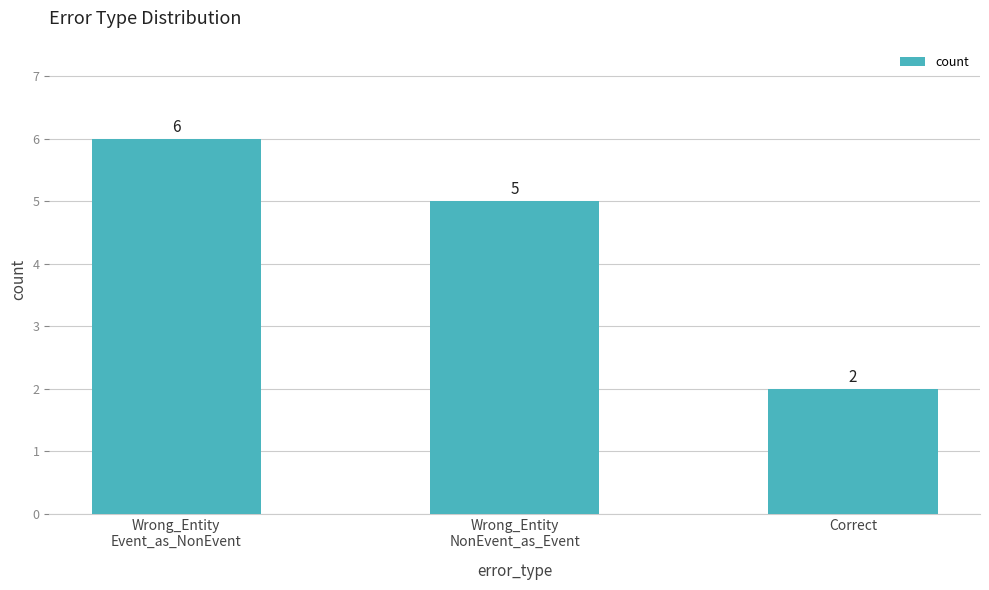

Does the chart contain any negative values?

No